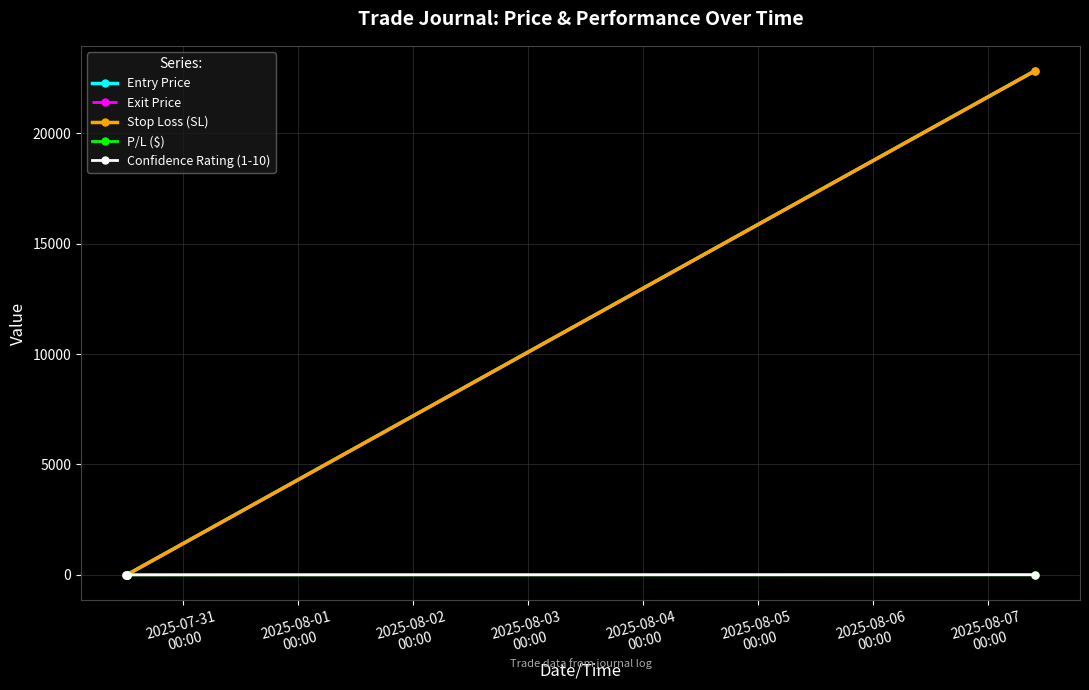

Does the chart have visible grid lines?

Yes